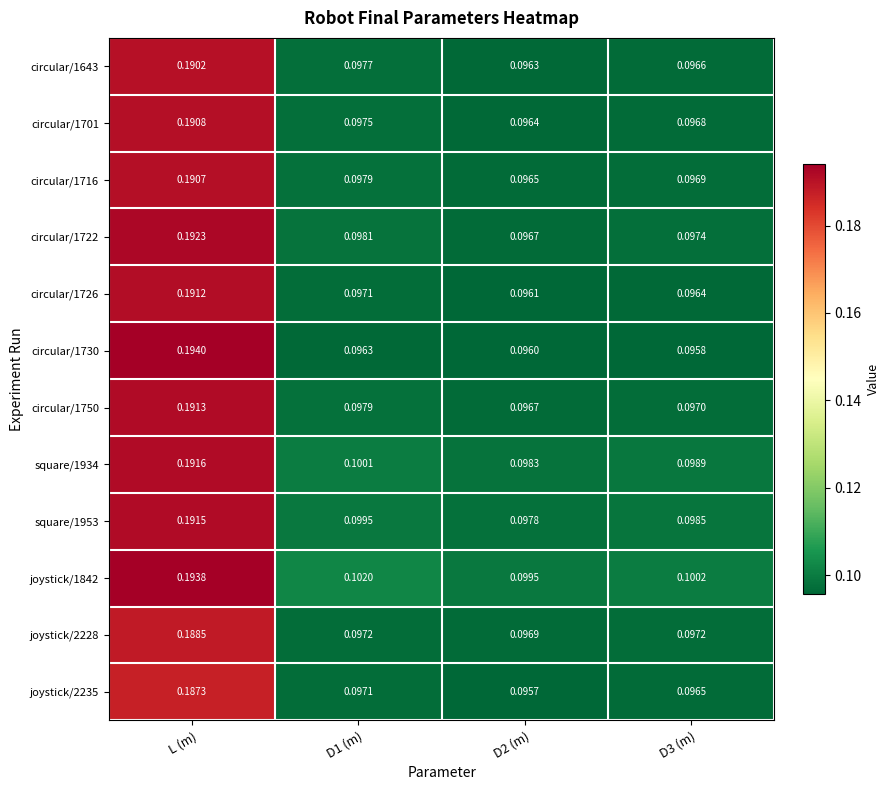

At how many categories does at least one series exceed 0?

4